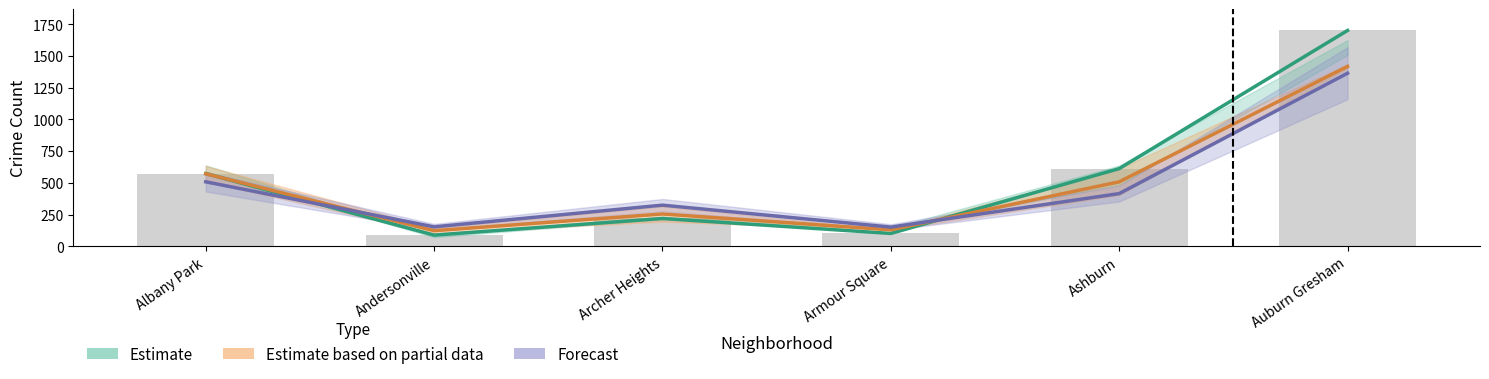

True or false: 2016 has a value of 219.0 at Archer Heights.

True